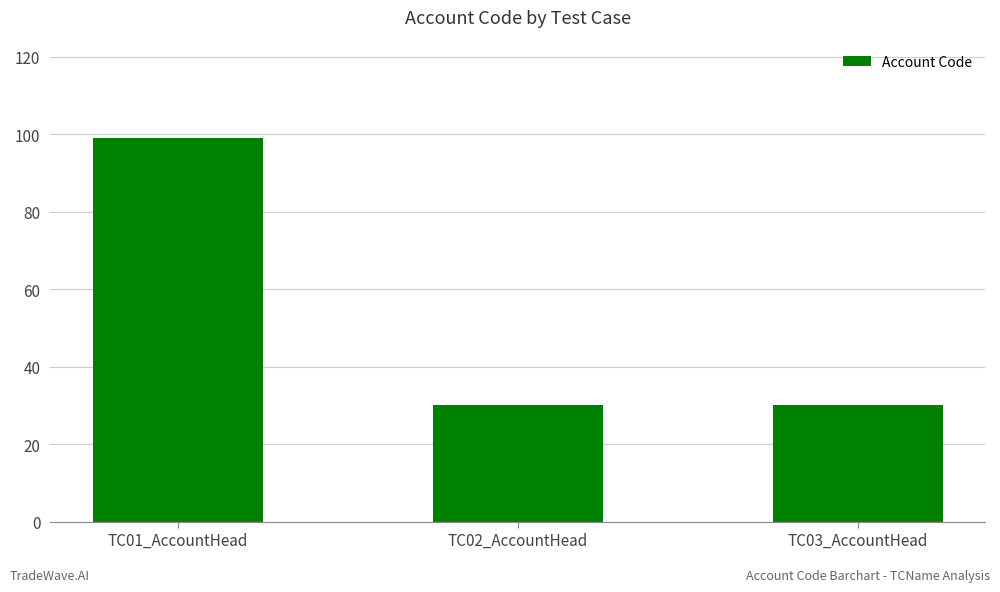

Reading left to right, extract all data points from this chart.

TC01_AccountHead=99	TC02_AccountHead=30	TC03_AccountHead=30